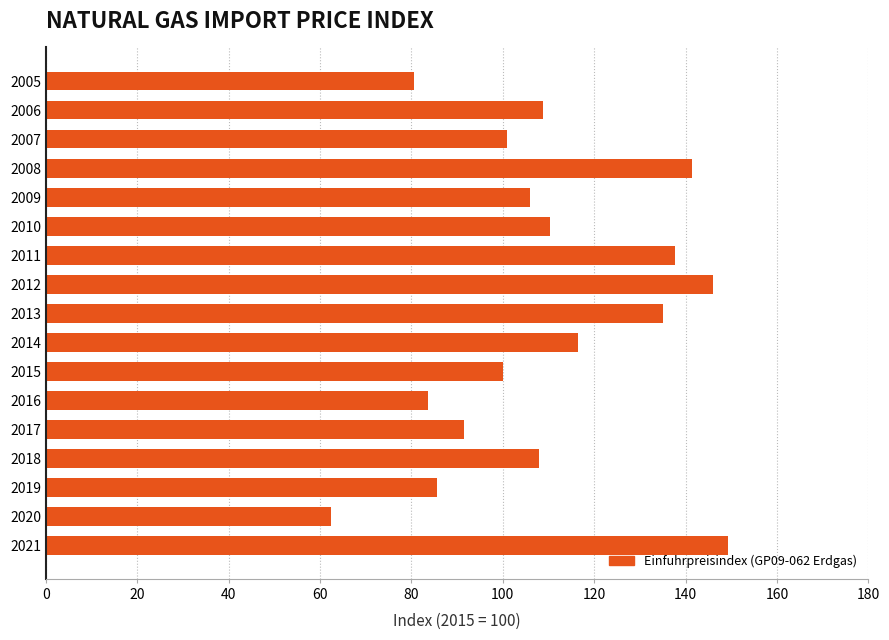

What is the sum of all values?

1863.4